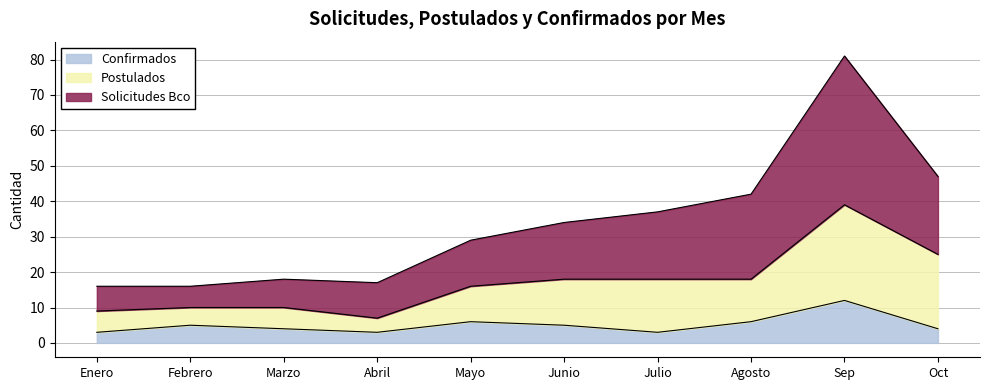

Which category has the highest value in the Solicitudes Bco series?

Sep